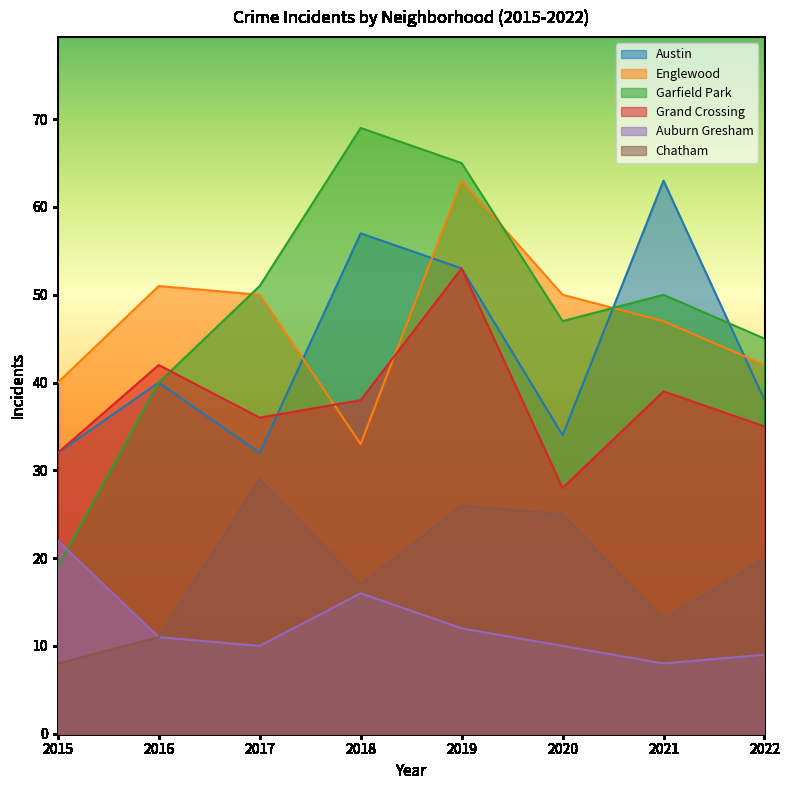

The value of Auburn Gresham at 2019 is 12. True or false?

True